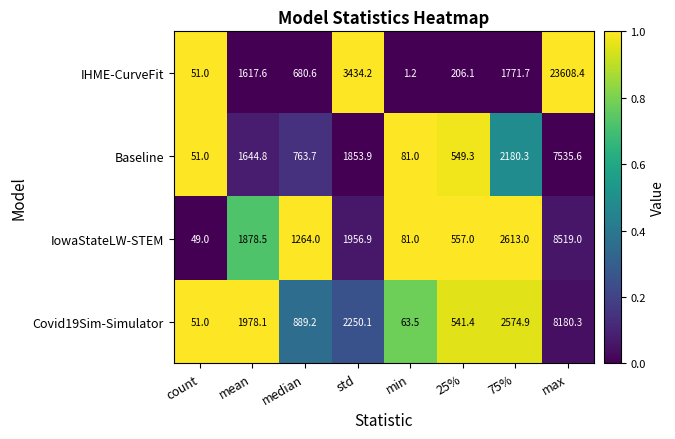

True or false: Covid19Sim-Simulator has a value of 889.2 at median.

True